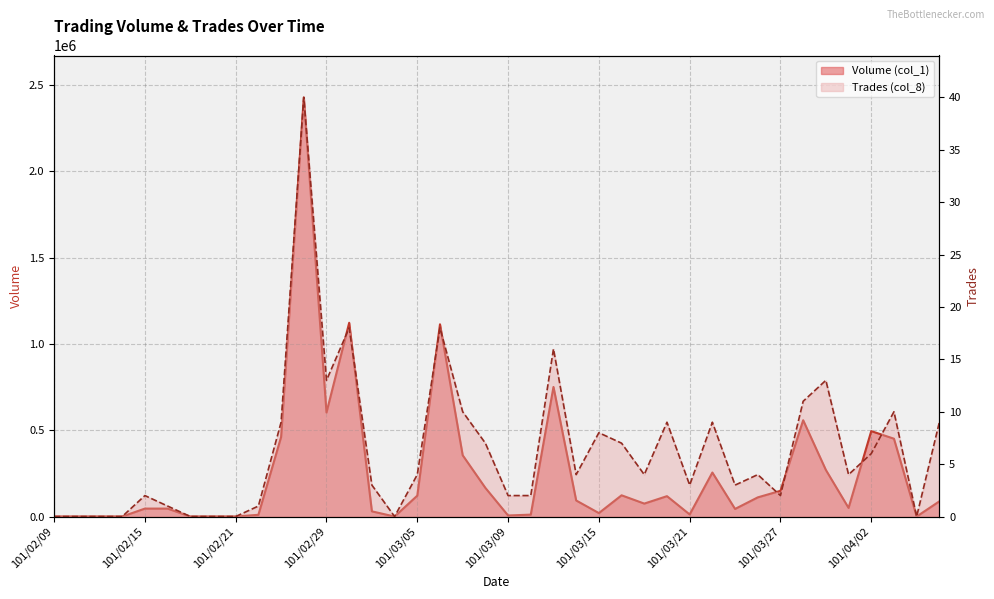

How many series are shown in this chart?

2